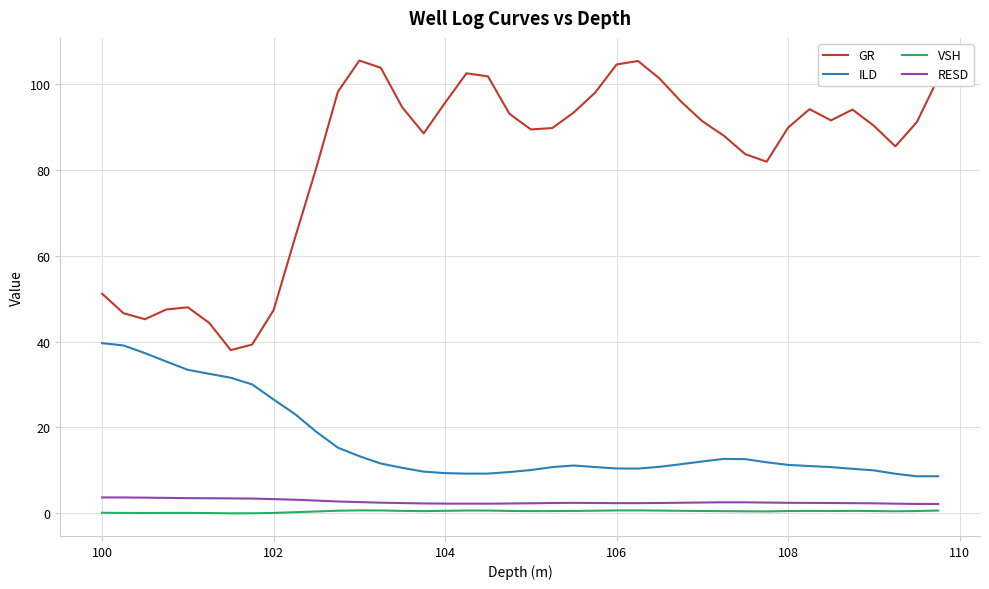

What is the minimum value for ILD?

8.6